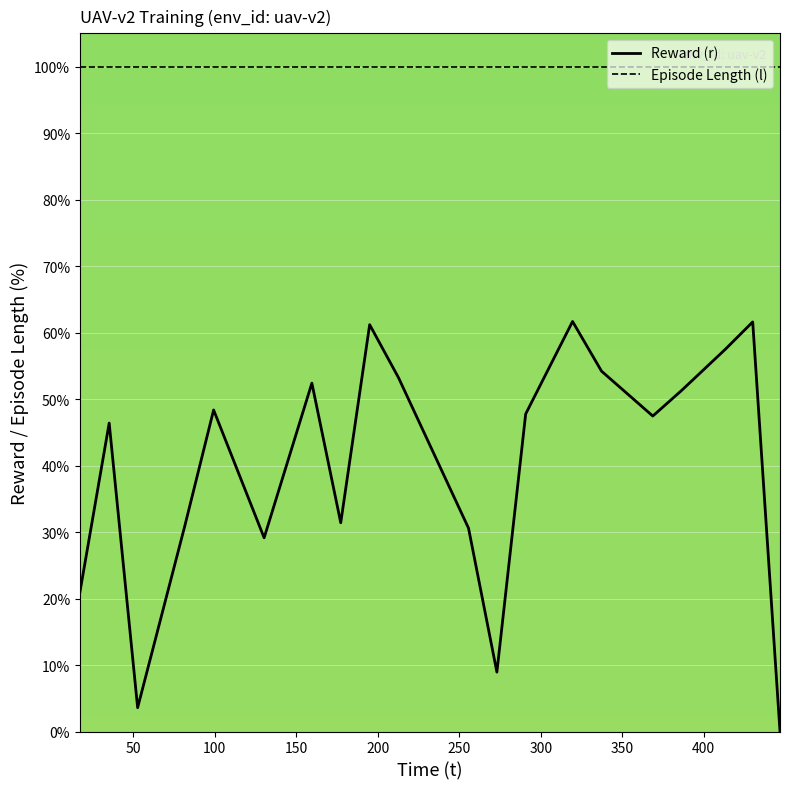

True or false: Episode Length (l) and Reward (r) cross at least once.

False